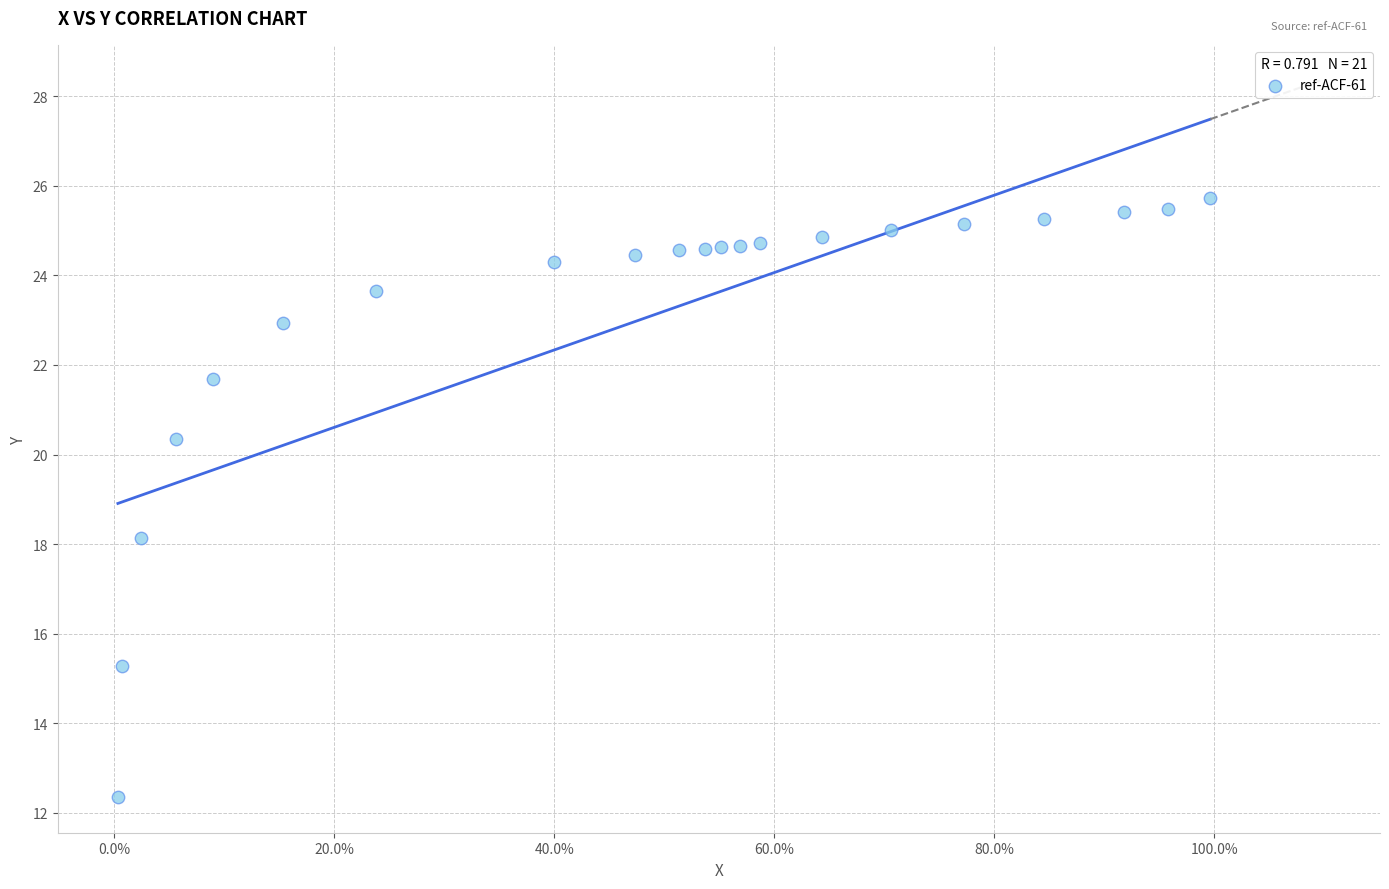

What Y value in the scatter plot is closest to 19?

18.1